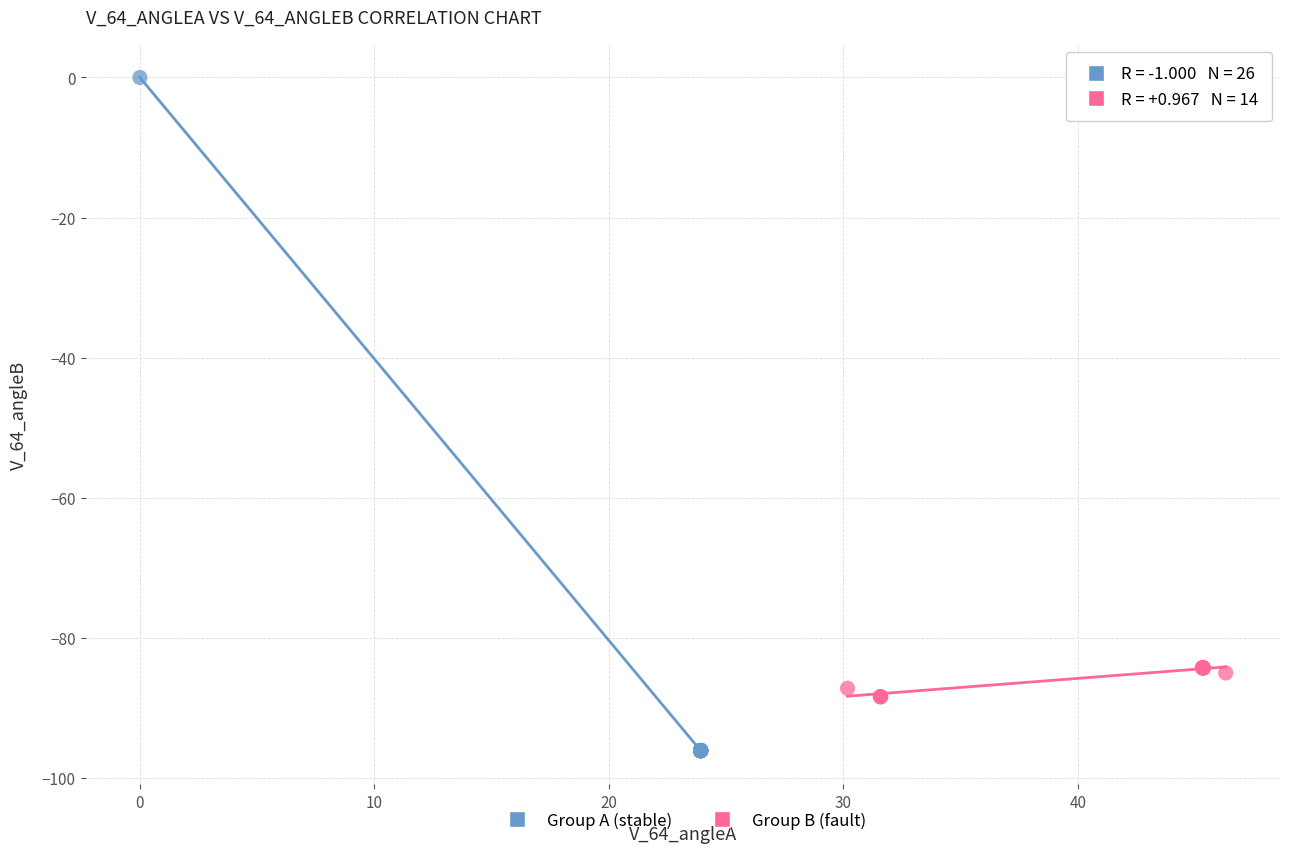

Which series has the widest spread of Y values?

Group A (stable)